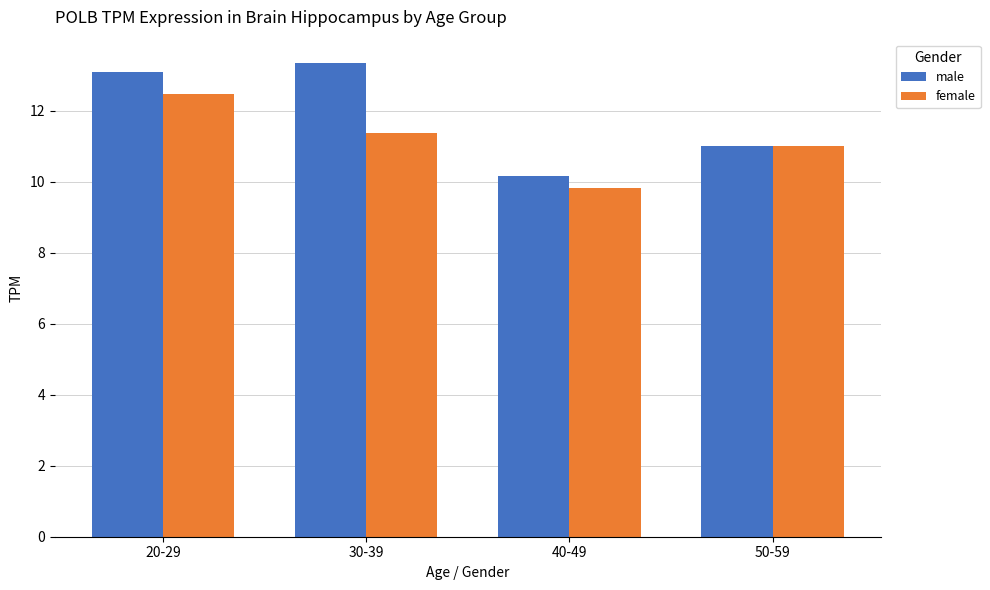

Rank the series by their average value, from highest to lowest.

male, female